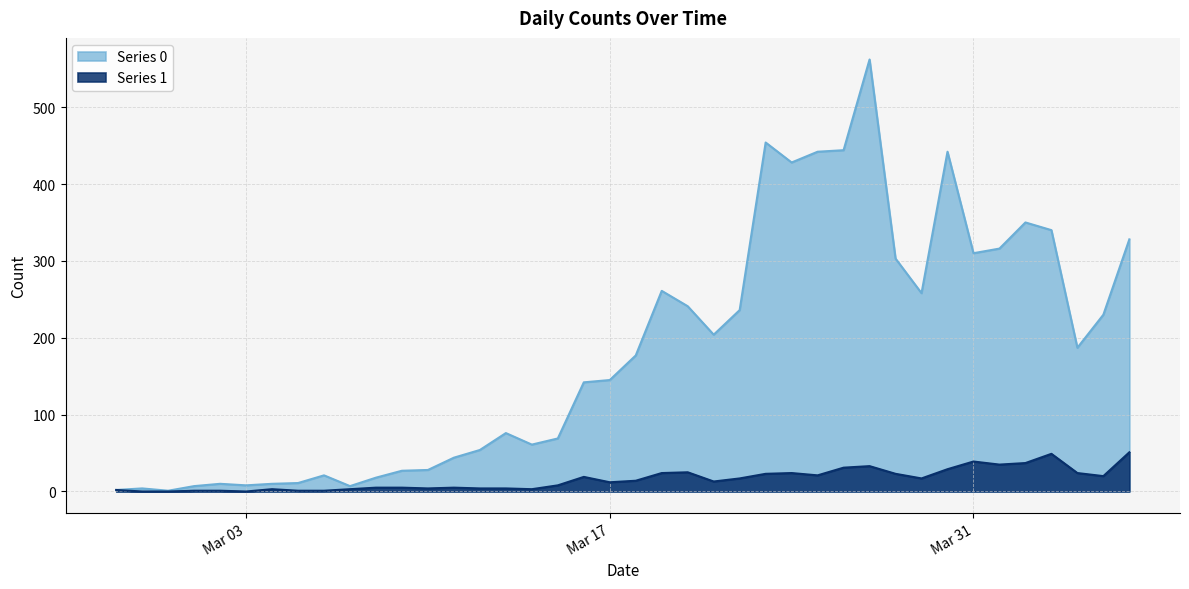

What is the difference between the maximum and minimum values in the Series 1 series?

51